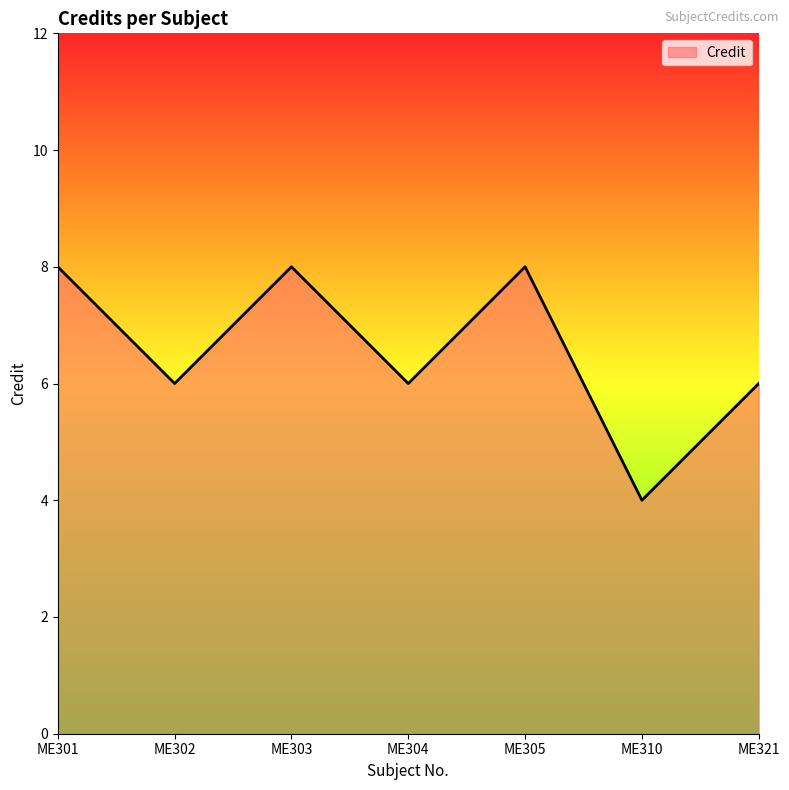

Count the values in the range 6 to 8.

6